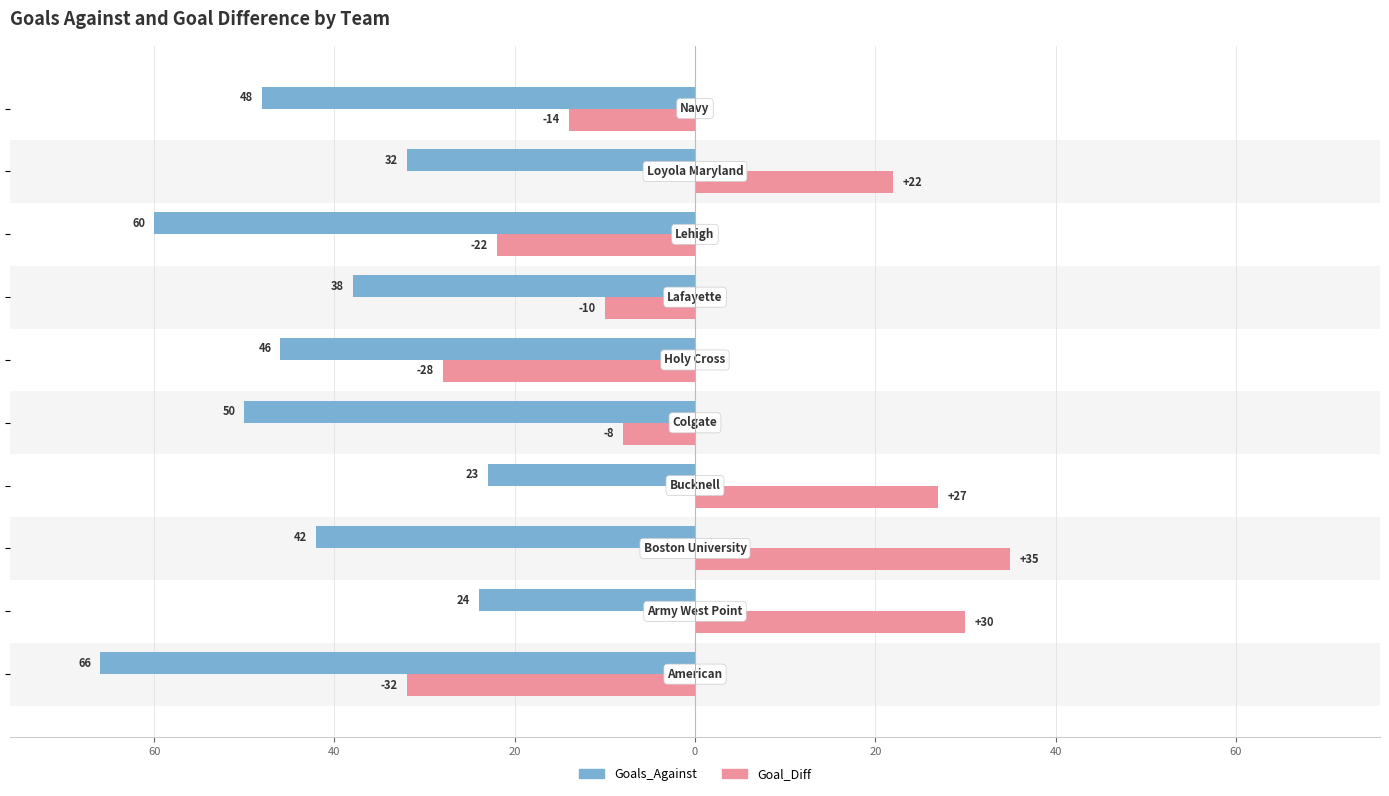

What are all the series names shown in the legend?

Goals_Against, Goal_Diff